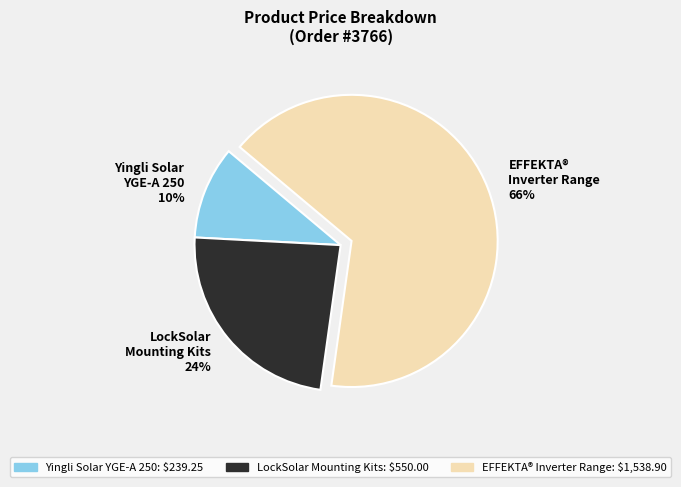

Approximately how many times larger is the value at EFFEKTA® Inverter Range compared to LockSolar Mounting Kits?

2.8